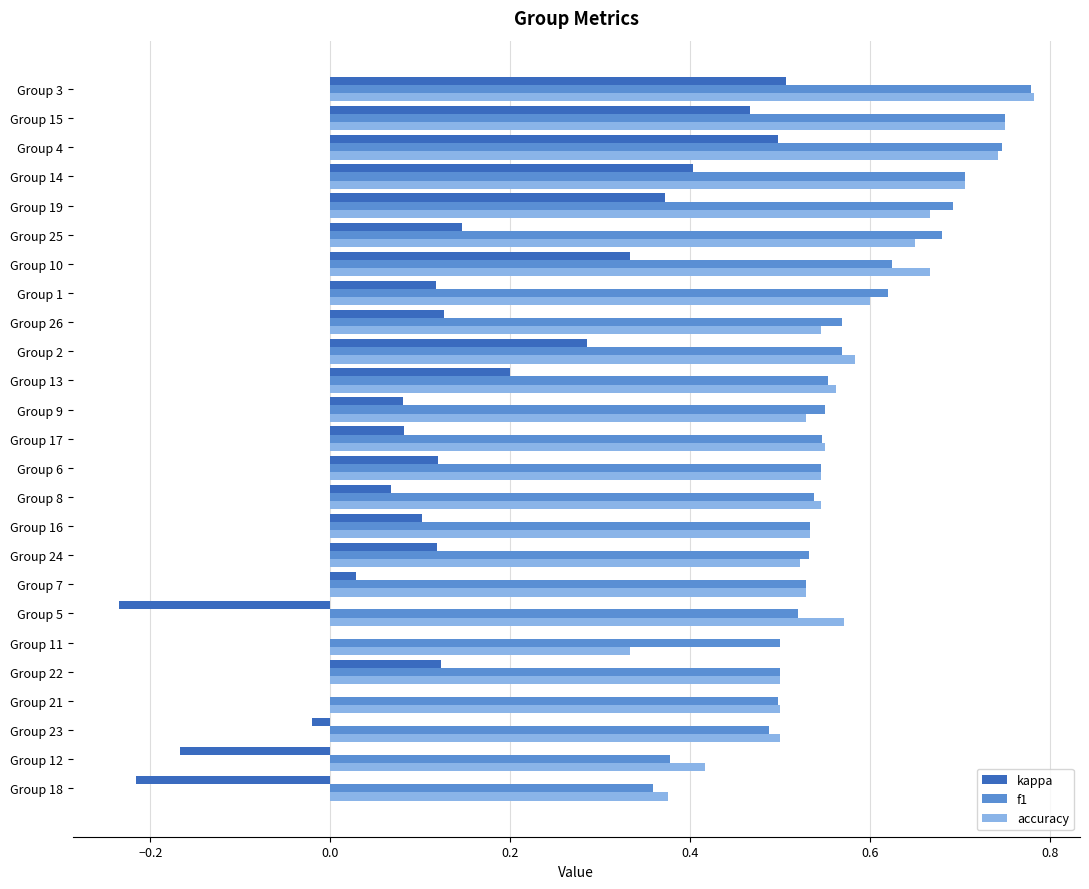

The value of f1 at Group 1 is 1.1. True or false?

False